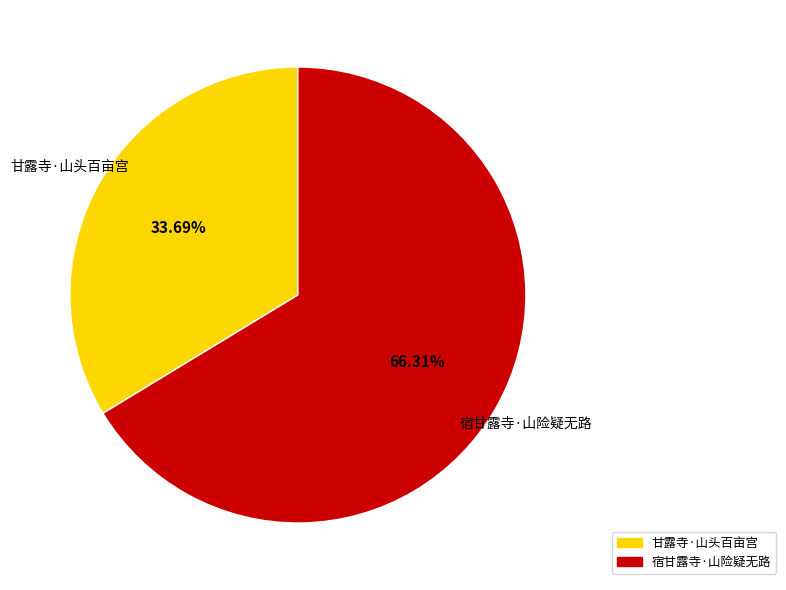

How many slices are in this pie chart?

2